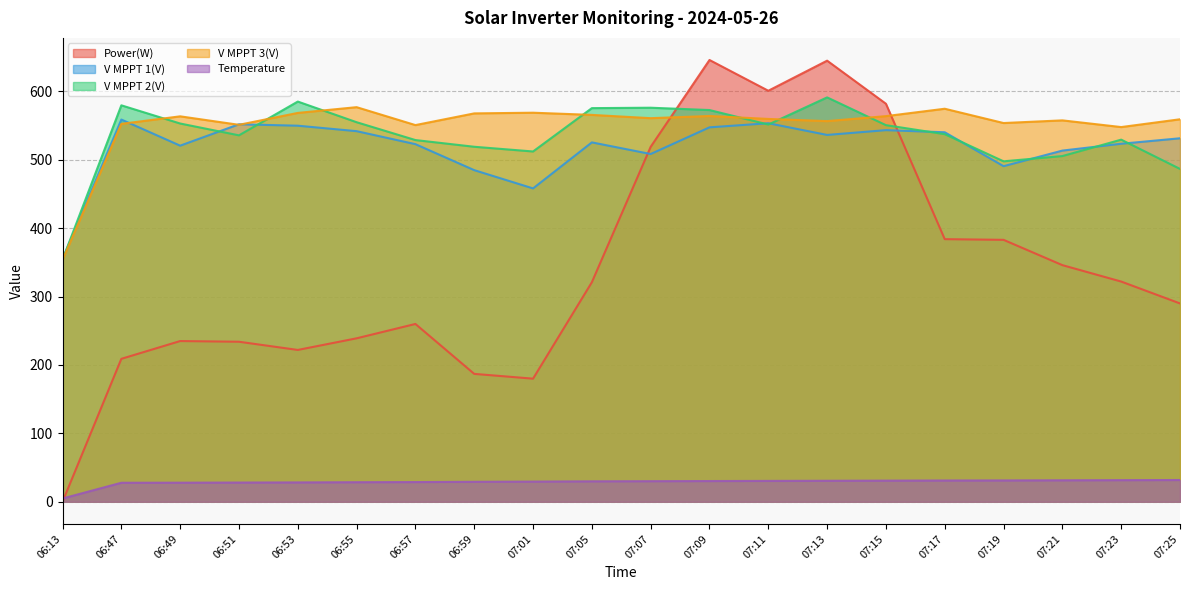

Where does the Temperature series first go above 30?

07:07